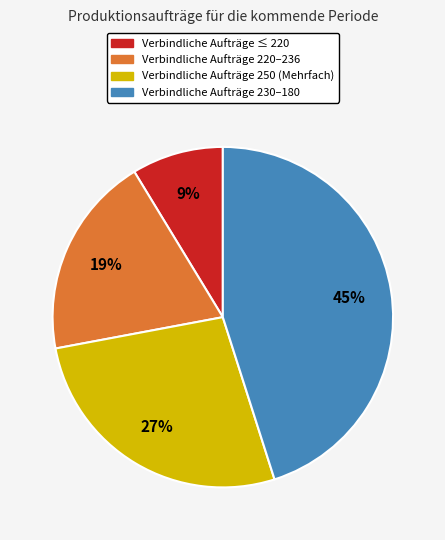

How many slices are in this pie chart?

4